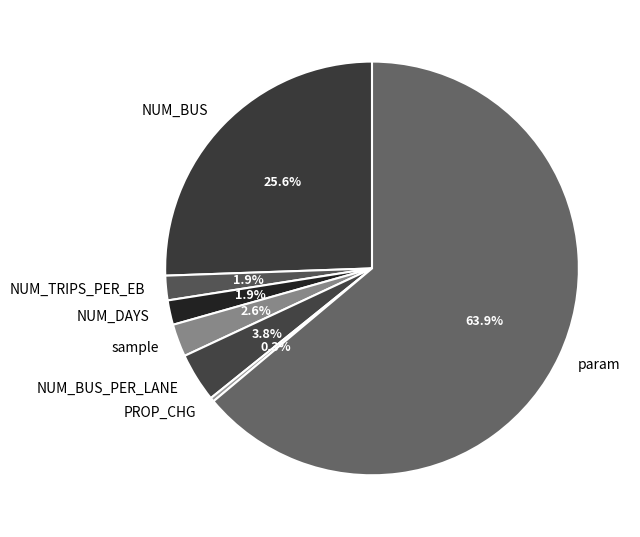

To the nearest percent, what is the difference between the sample and param slice percentages?

61%